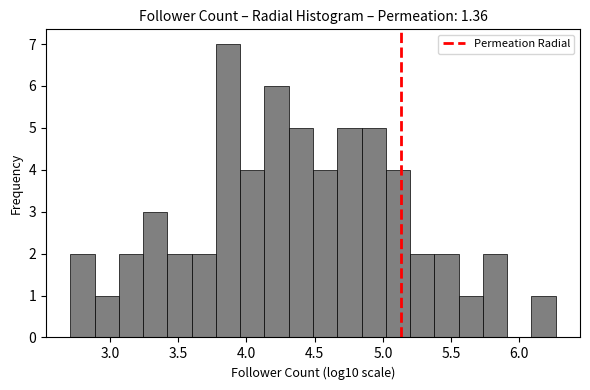

Around what value on the x-axis is the tallest bar? Give the approximate position of its centre, as read against the axis.

3.85